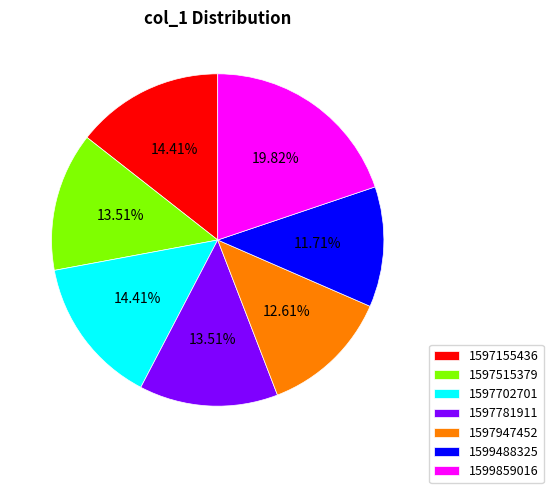

The 1597515379 slice represents 14% of the pie. True or false?

True